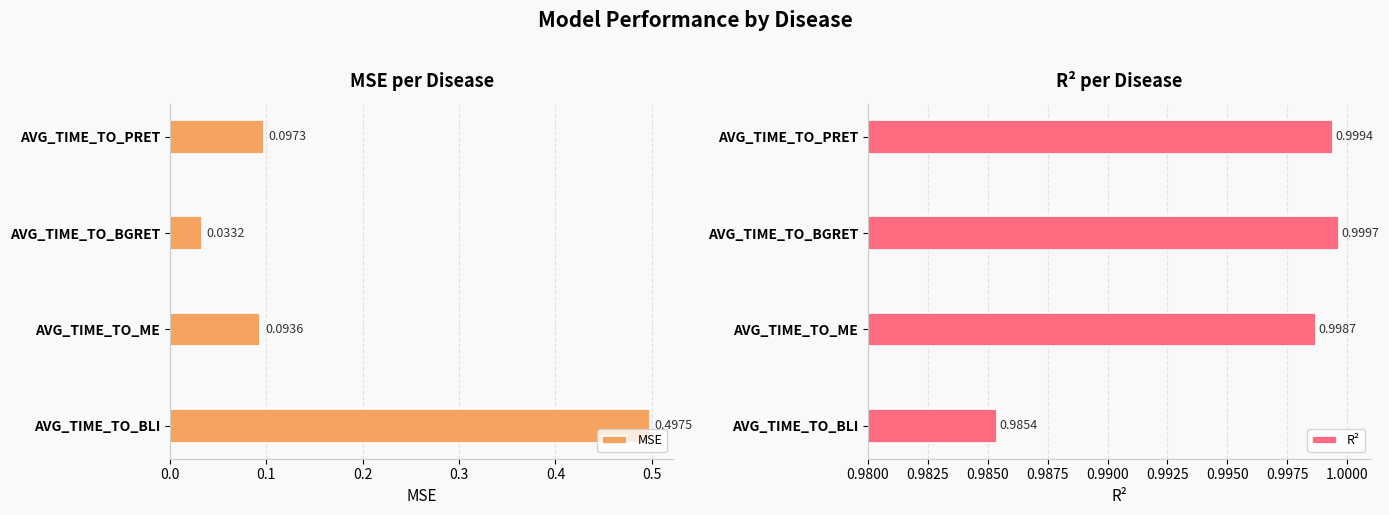

True or false: MSE has a value of 0.2 at AVG_TIME_TO_BLI.

False